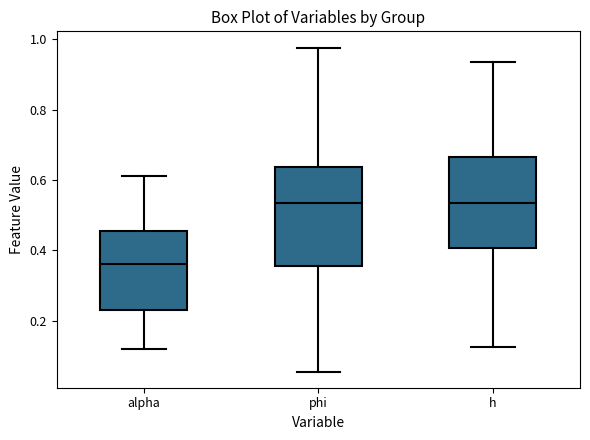

Which box is the tallest, from its lower edge to its upper edge?

phi